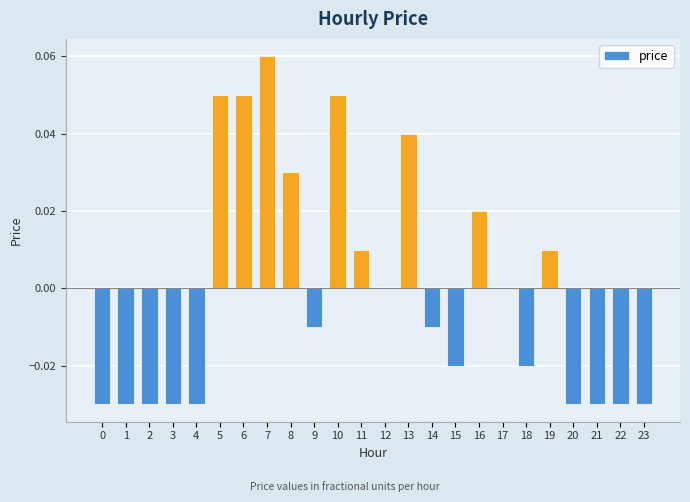

Is it true that the value at 1 is -0.0?

True